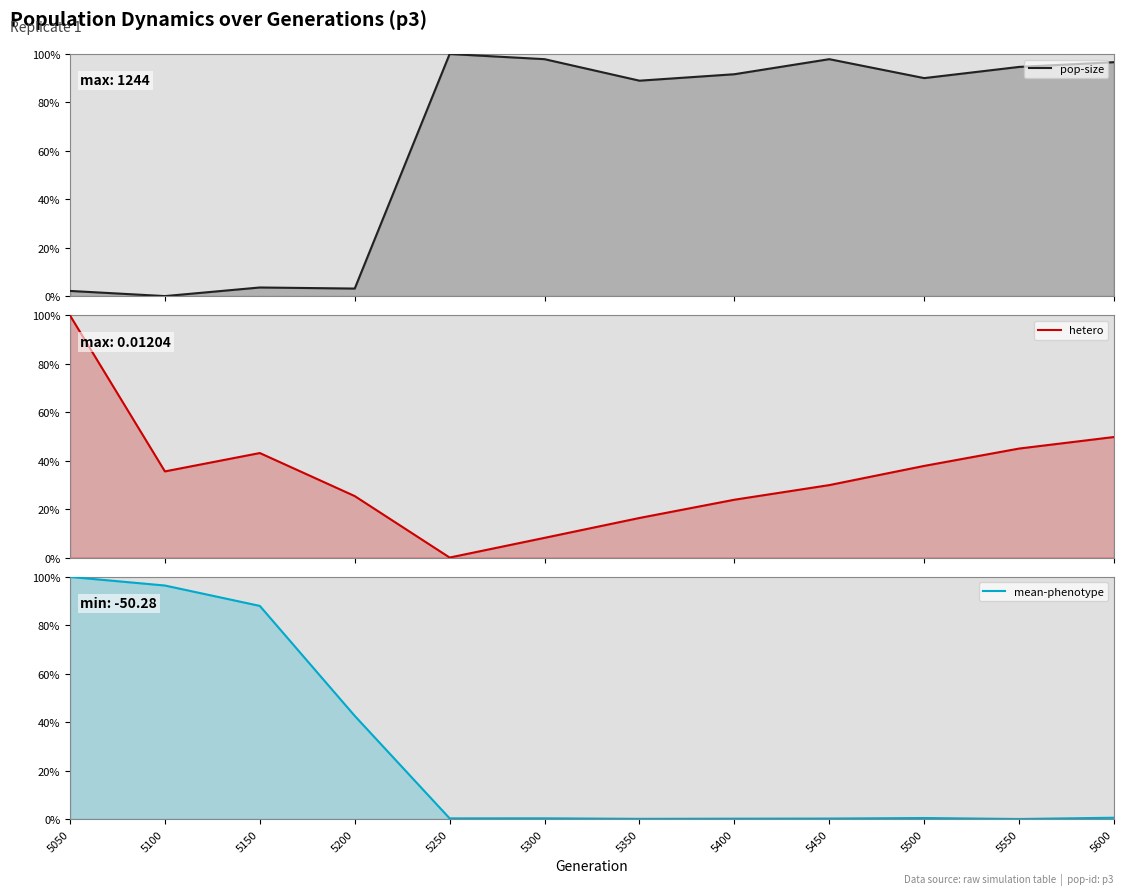

Reading left to right, list all the values displayed in this chart.

pop-size: 2.1	0.0	3.6	3.1	100.0	97.9	89.0	91.6	97.9	90.0	94.7	96.6
hetero: 100.0	35.6	43.2	25.4	0.0	8.1	16.3	23.9	29.9	37.9	45.0	49.8
mean-phenotype: 100.0	96.4	88.0	42.6	0.3	0.3	0.1	0.1	0.2	0.4	0.0	0.5